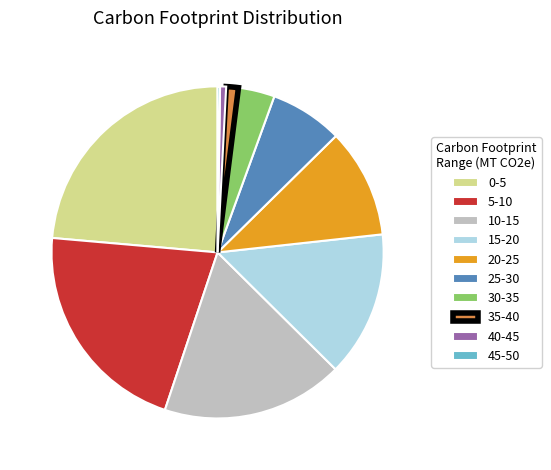

Is it true that 5-10 is 30% of the pie?

False